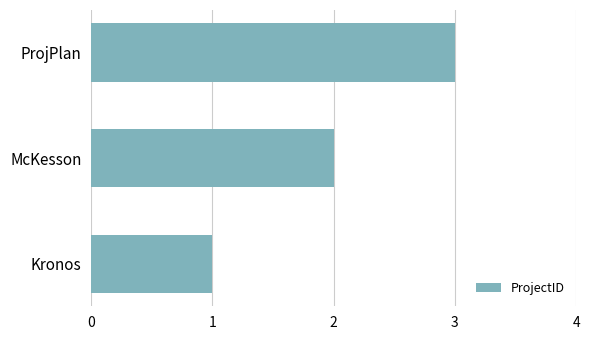

What is the maximum value shown in the chart?

3